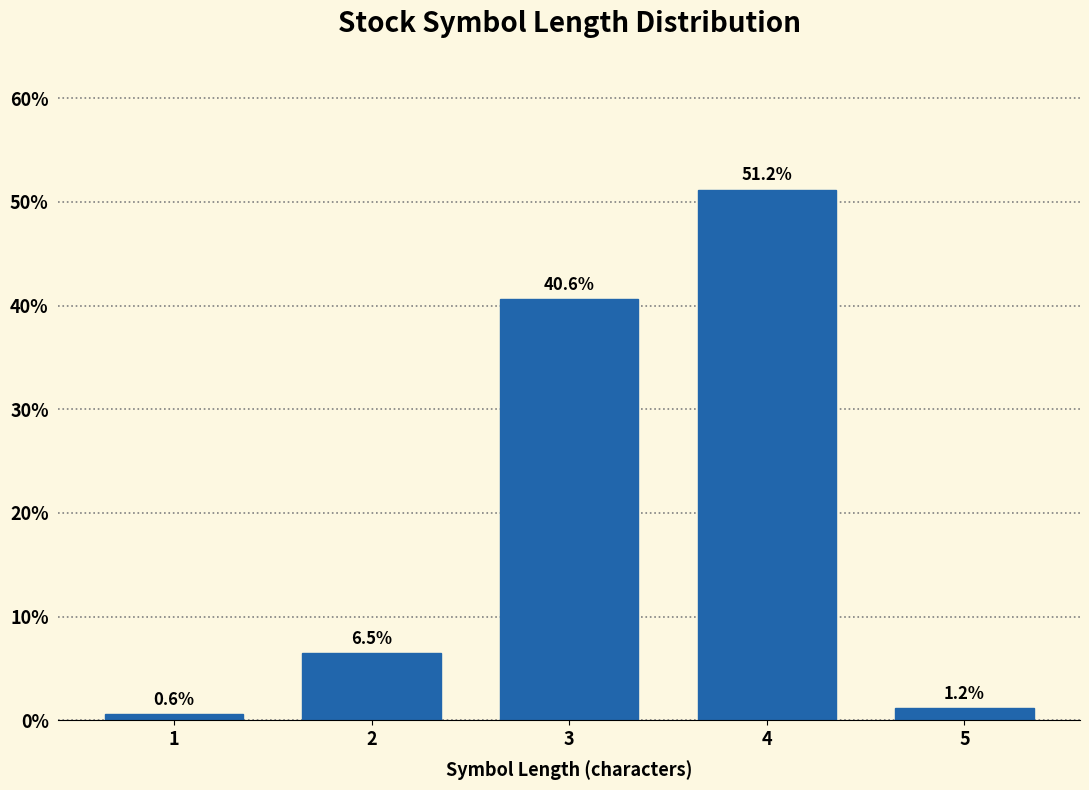

Reading right to left, transcribe all the data shown in this chart.

5=1.2	4=51.2	3=40.6	2=6.5	1=0.6